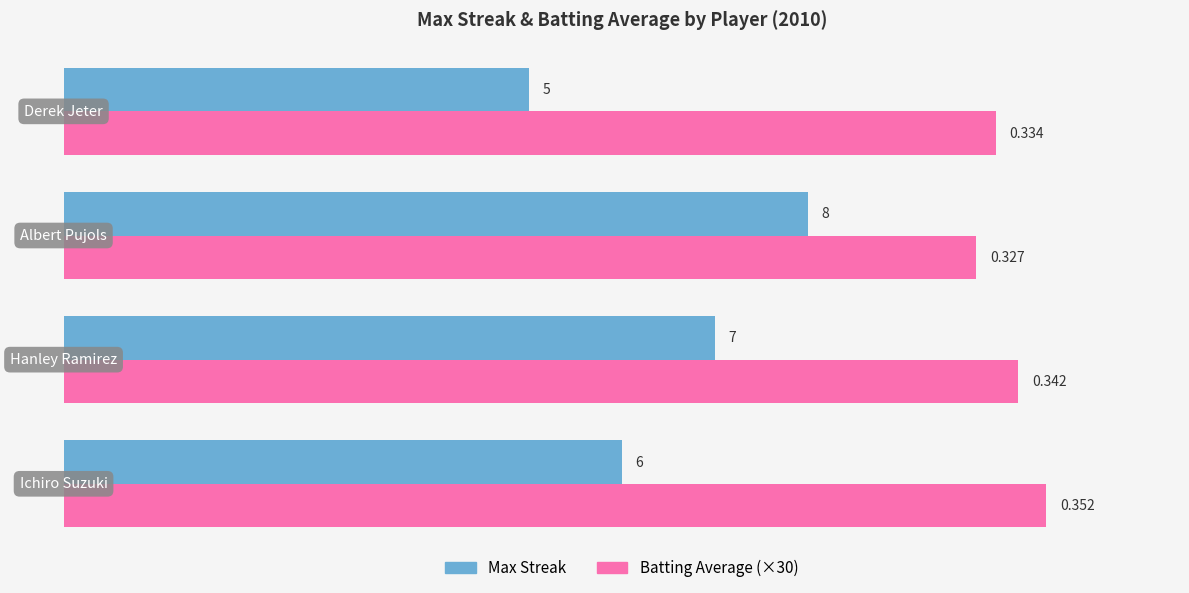

Which series has the largest range (max minus min)?

Max Streak